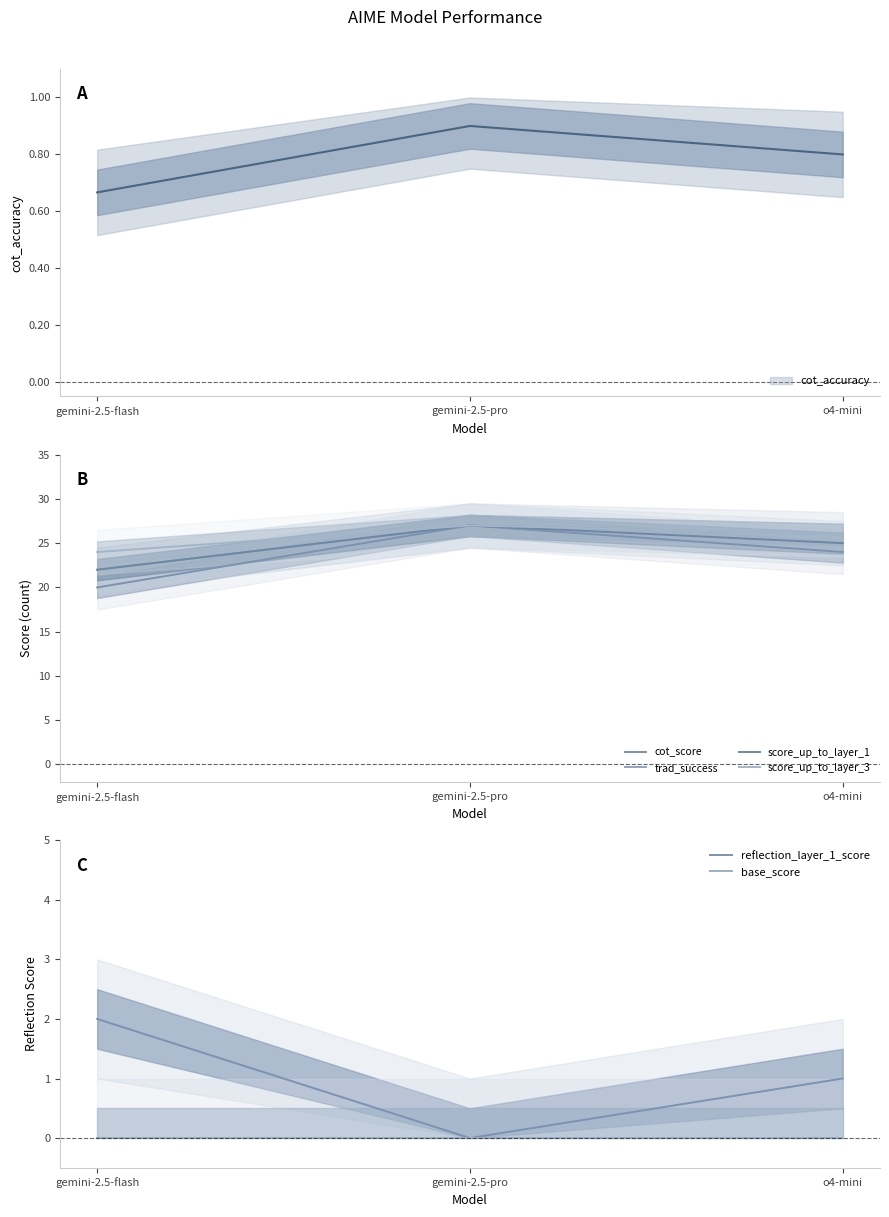

True or false: trad_success has a value of 22 at gemini-2.5-flash.

True